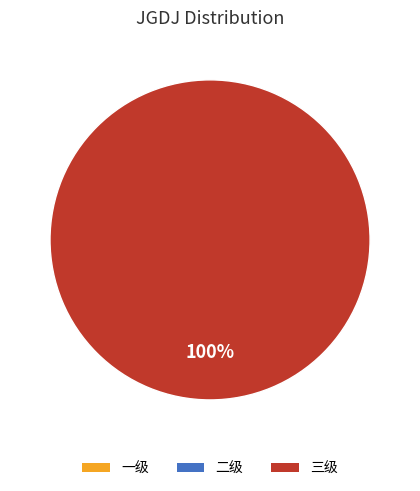

Is there a majority slice in this chart?

Yes